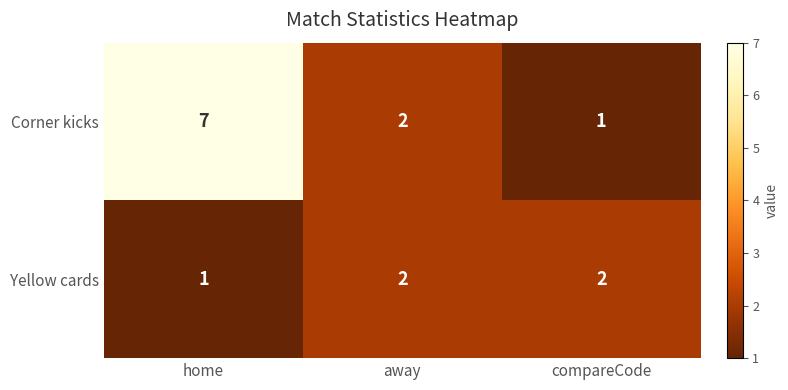

What is the total value across all series at away?

4